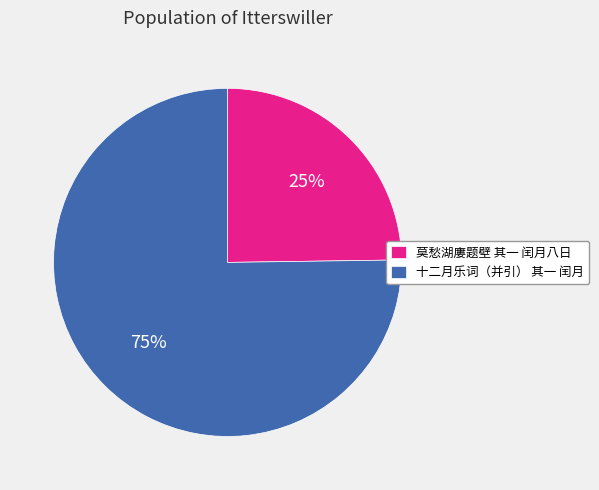

Which slice is the largest?

十二月乐词（并引） 其一 闰月